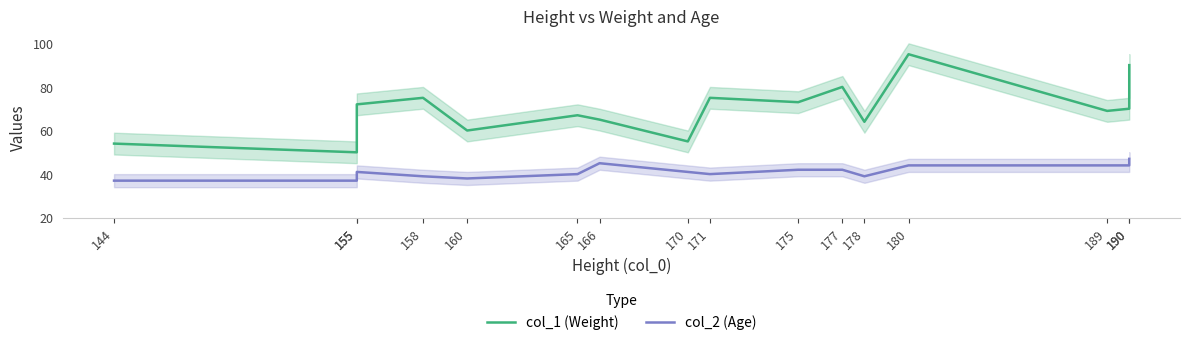

What is the value of the col_1 (Weight) point at the 11th from the left?

80